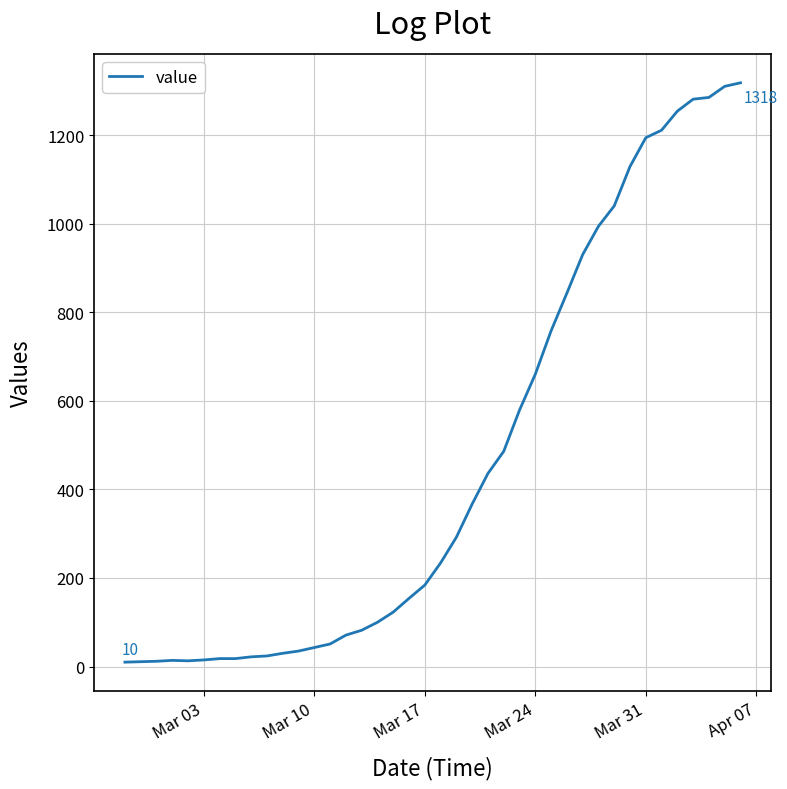

What is the greatest value displayed?

1318